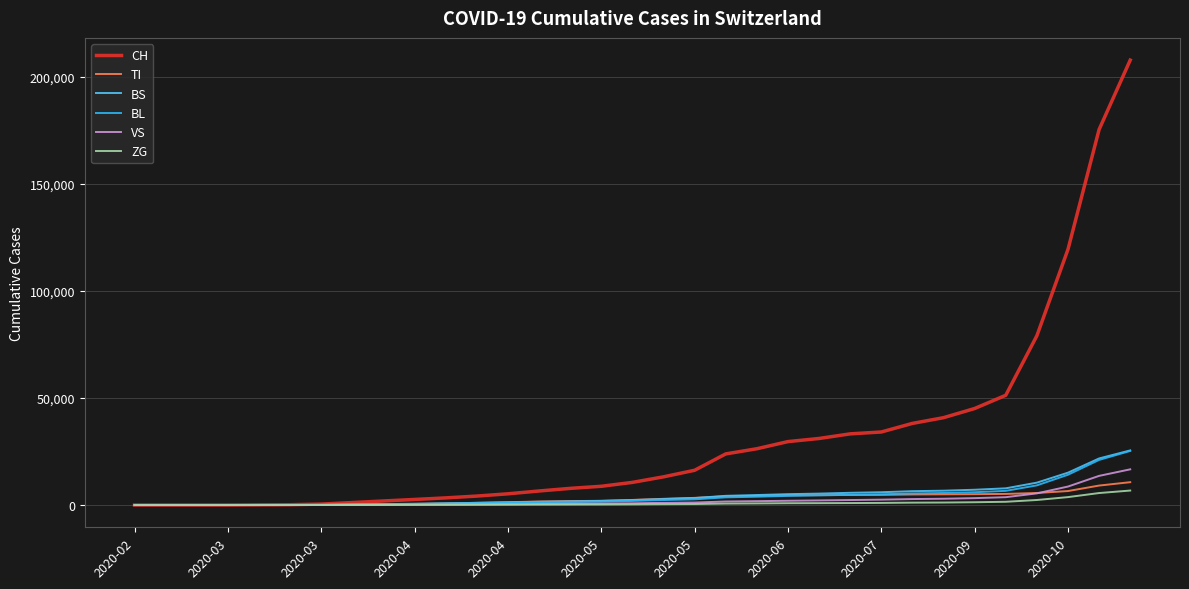

Which series has the largest total across all categories?

CH